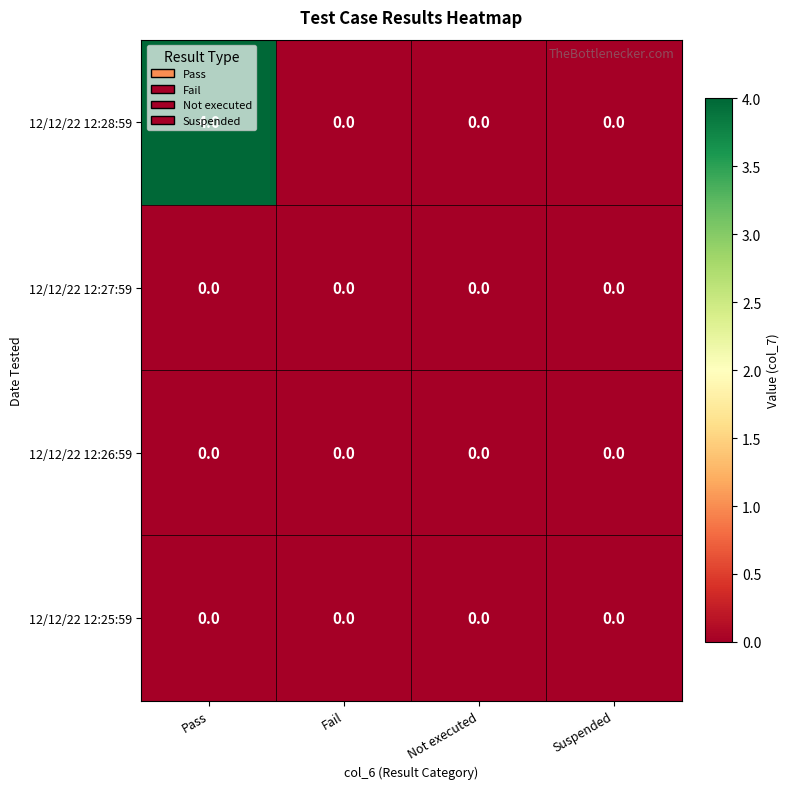

The value of 12/12/22 12:28:59 at Not executed is 2. True or false?

False